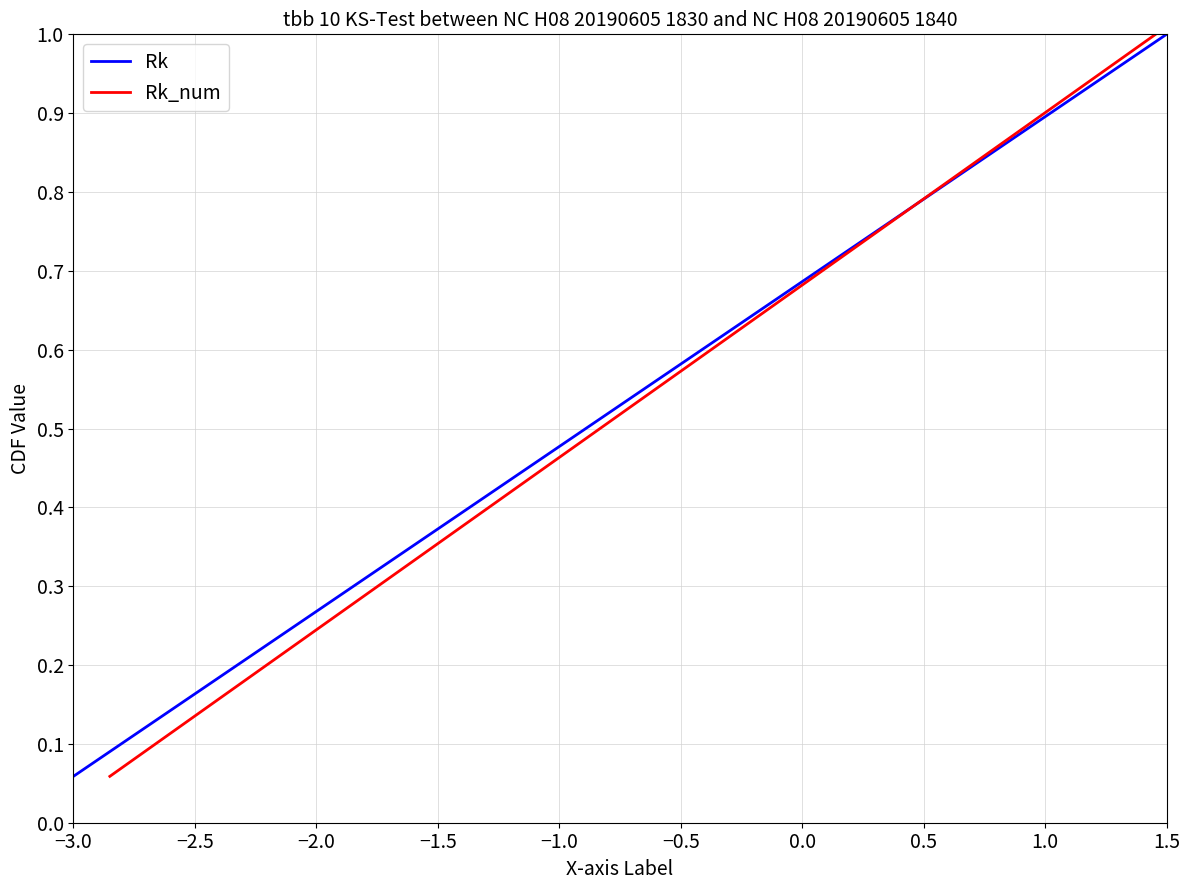

Where is Rk nearest to the value 0?

−3.0